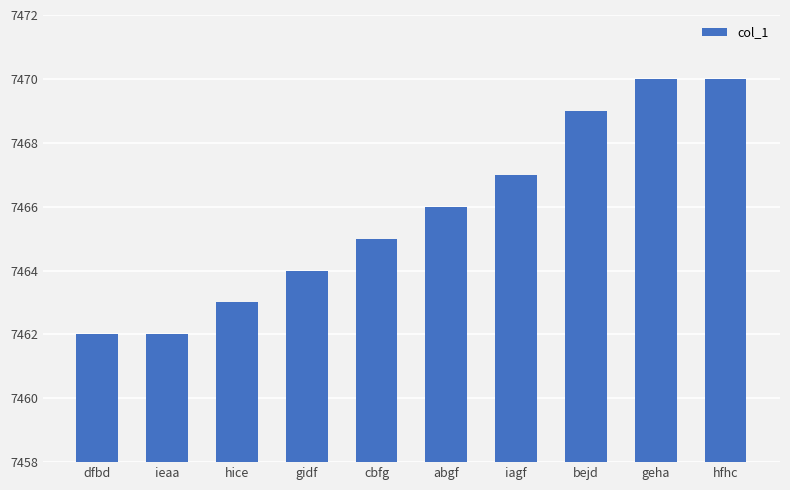

What is the label of the 1st bar from the left?

dfbd